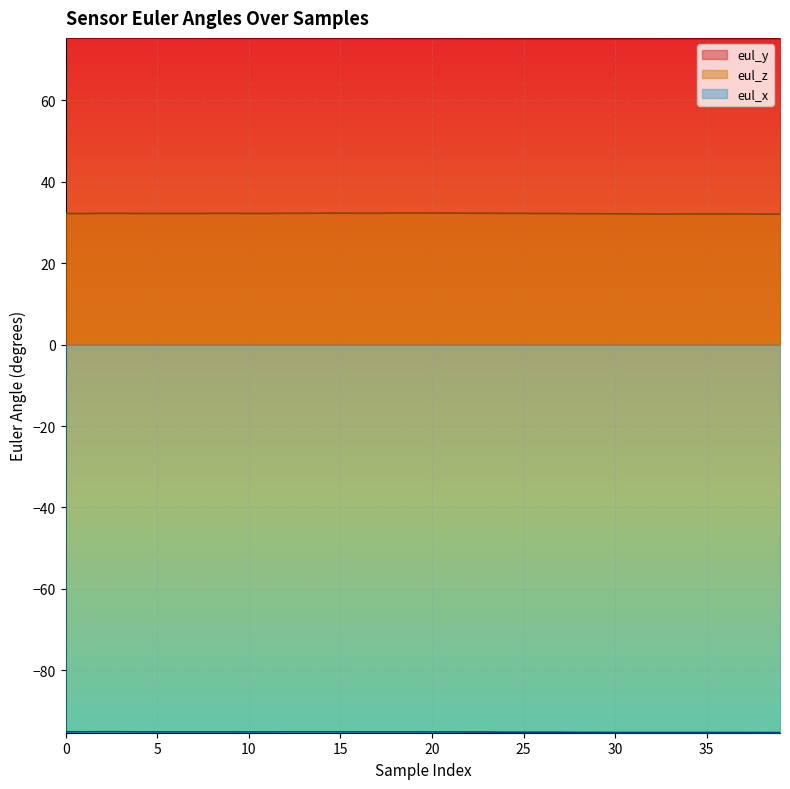

True or false: eul_x and eul_z cross at least once.

False